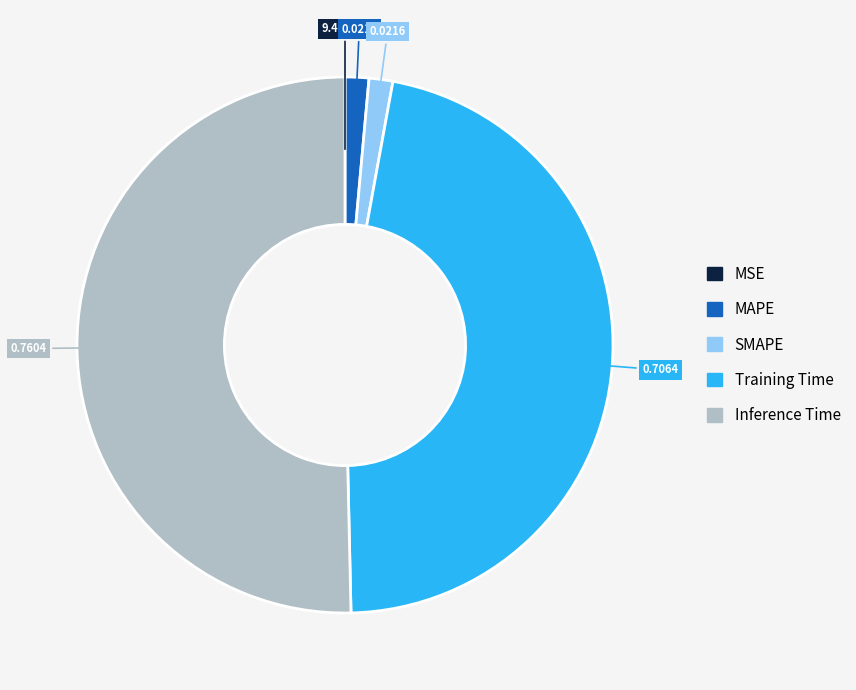

The MAPE slice represents 1% of the pie. True or false?

True